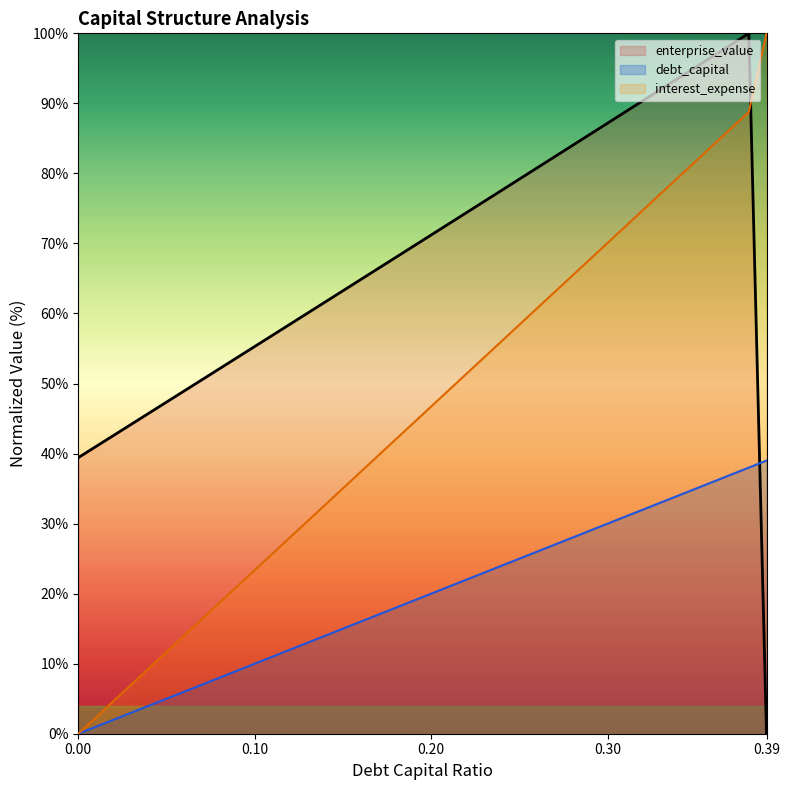

True or false: debt_capital and interest_expense intersect in this chart.

False